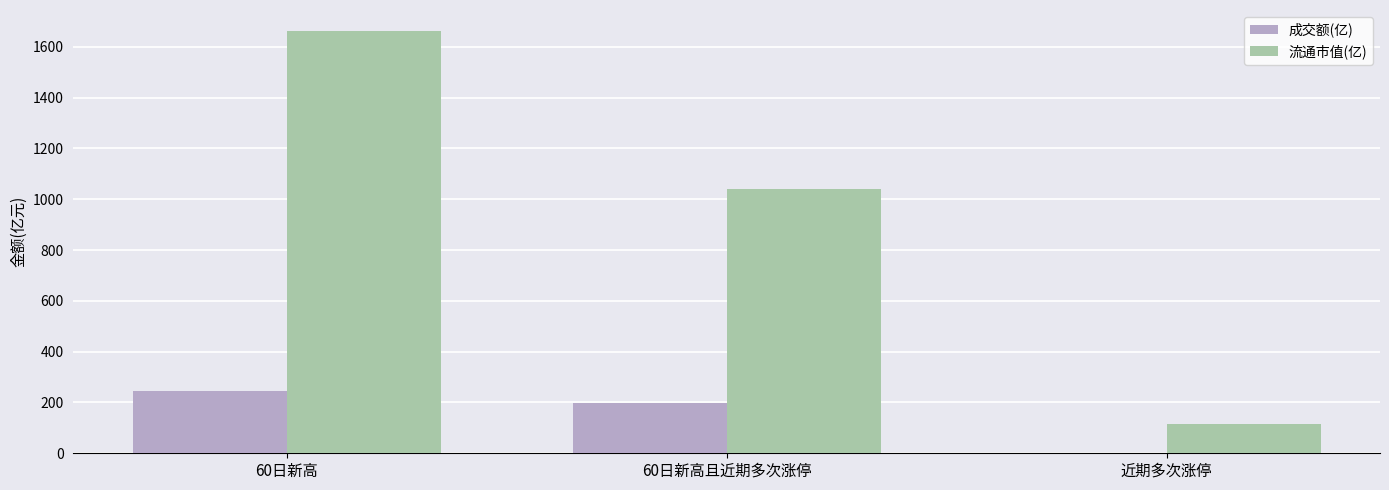

What is the greatest value displayed?

1662.1